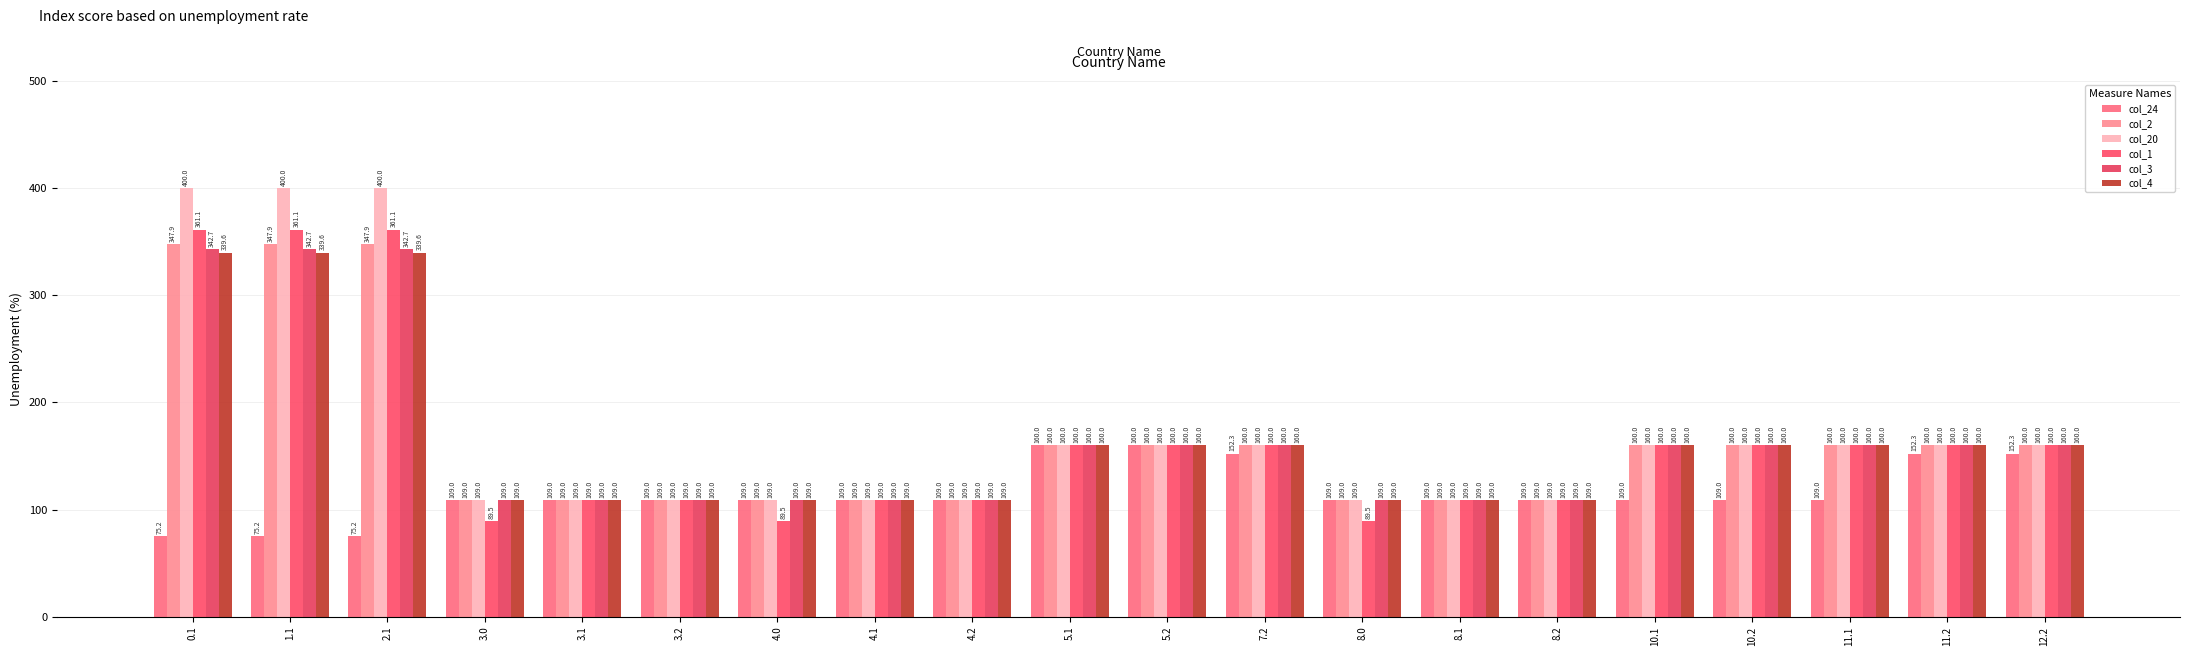

How many data points does each series have?

20